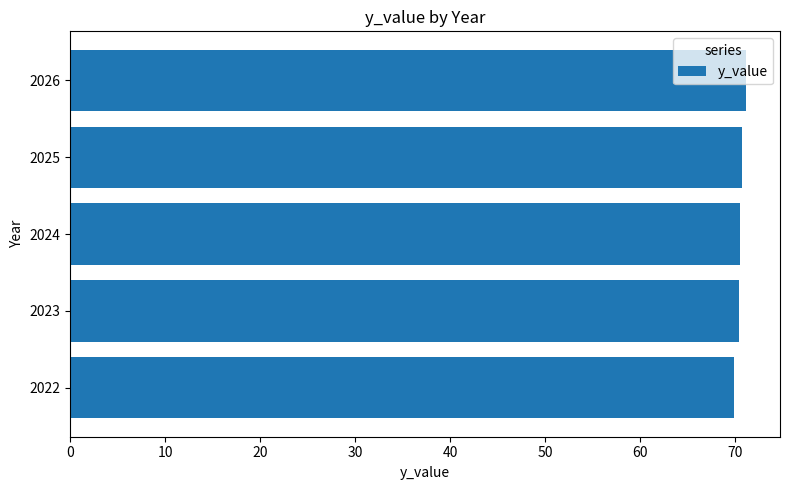

What is the average value?

70.6